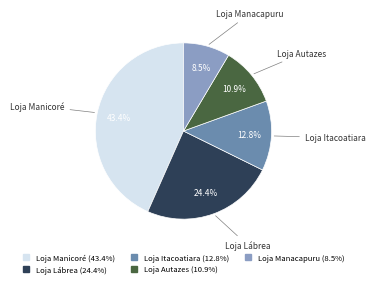

Which has a higher value, Loja Itacoatiara or Loja Manacapuru?

Loja Itacoatiara